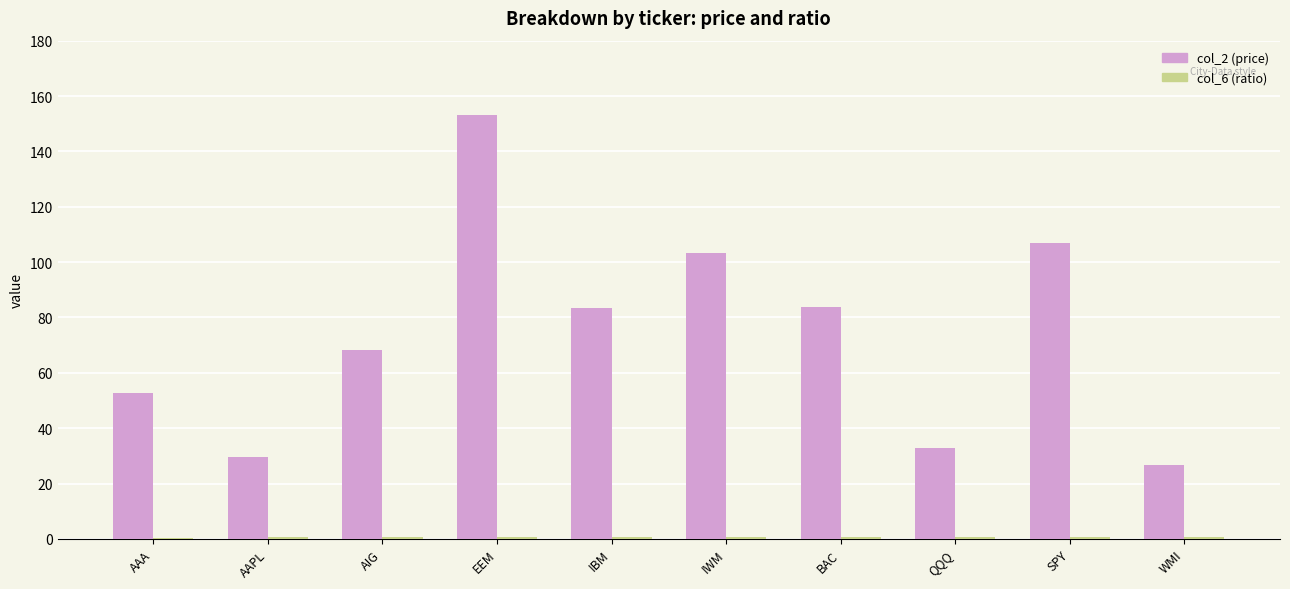

Which series changed the most between AIG and EEM?

col_2 (price)